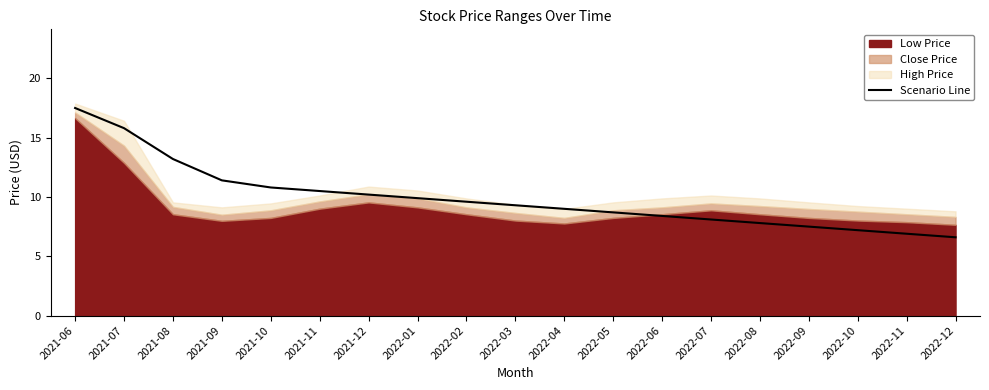

True or false: there are more than 1 points higher than both neighbors.

False